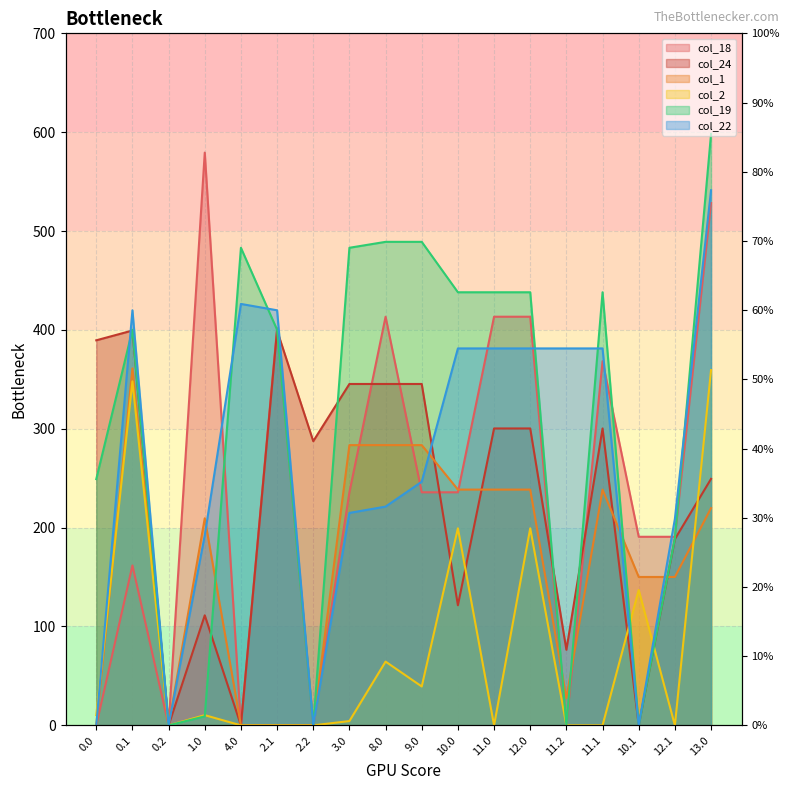

Is the value of col_1 at 0.2 greater than the value of col_22 at 2.1?

No